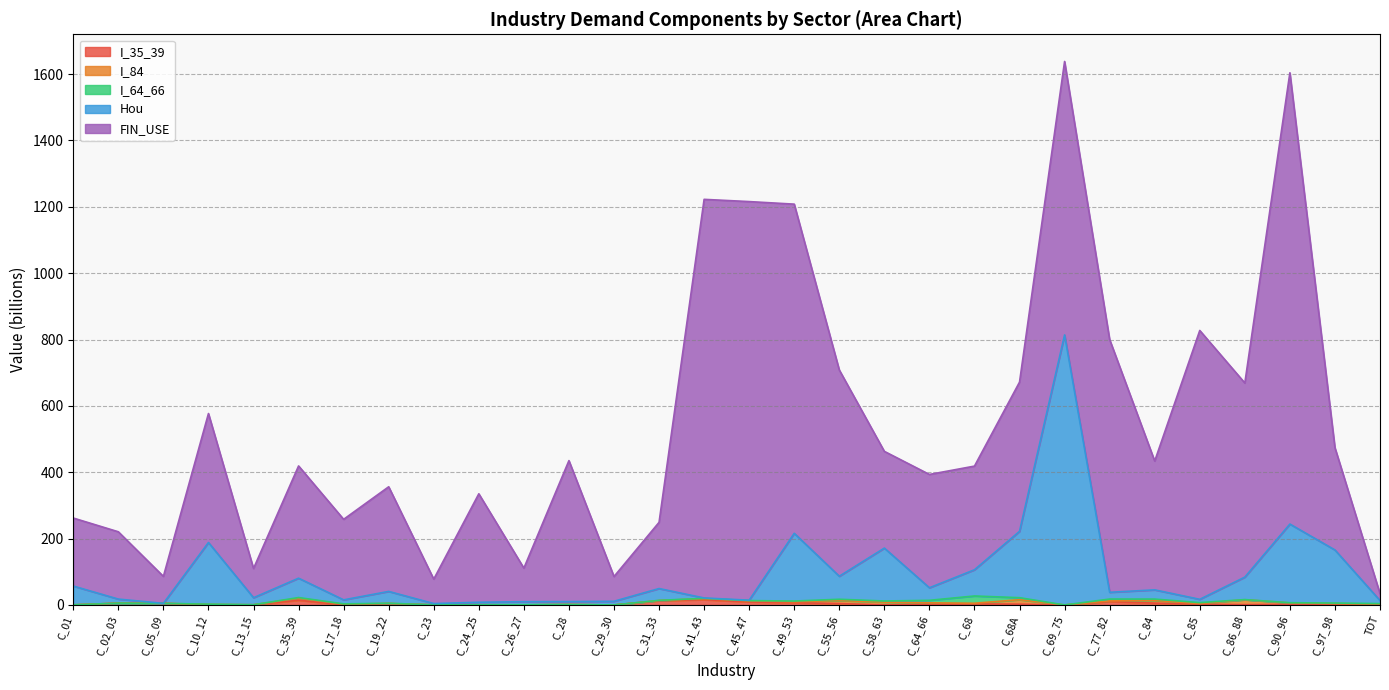

What is the value of the Hou point at the 2nd from the left?

12.2